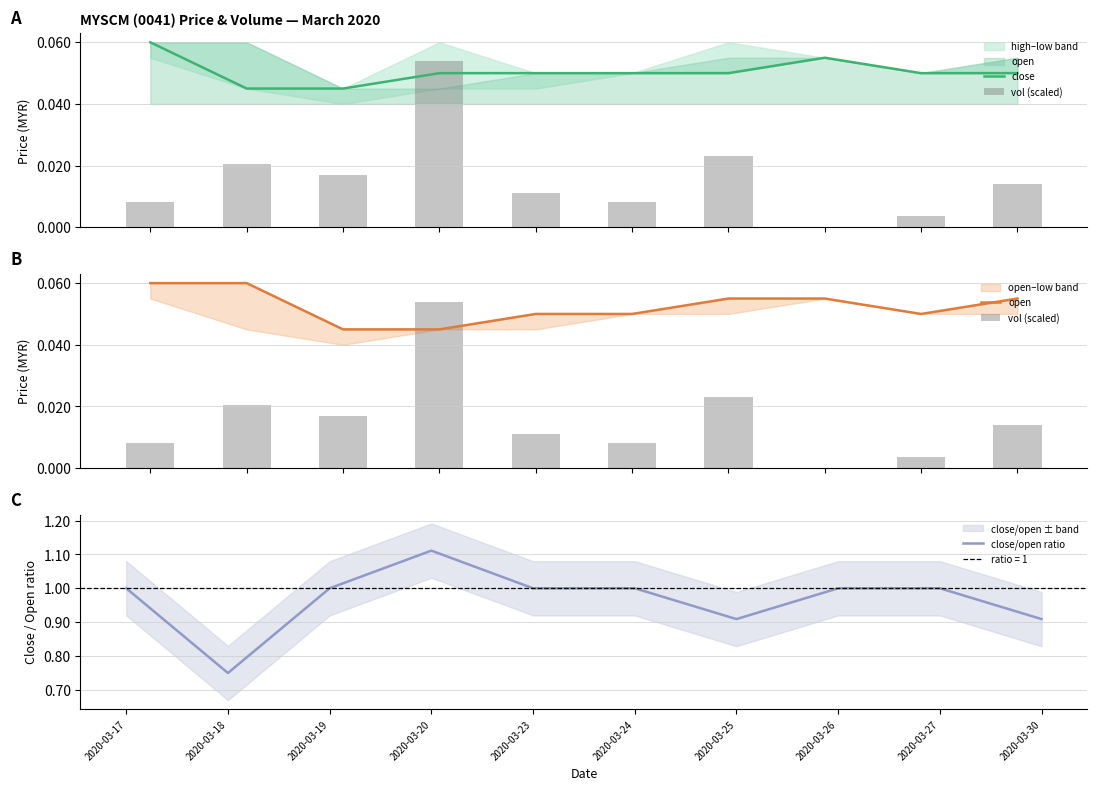

Is it true that close/open ratio equals 1.6 at 2020-03-25?

False